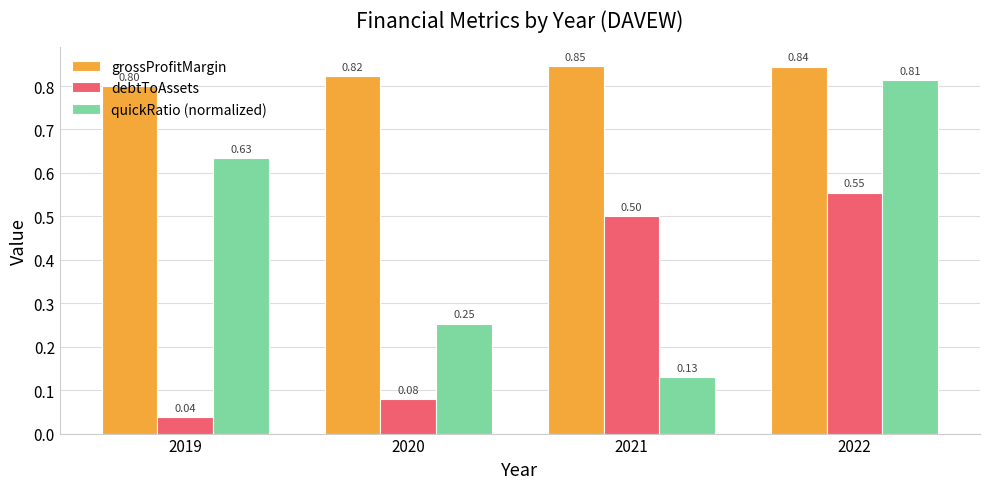

Rank the series by their average value, from lowest to highest.

debtToAssets, quickRatio (normalized), grossProfitMargin